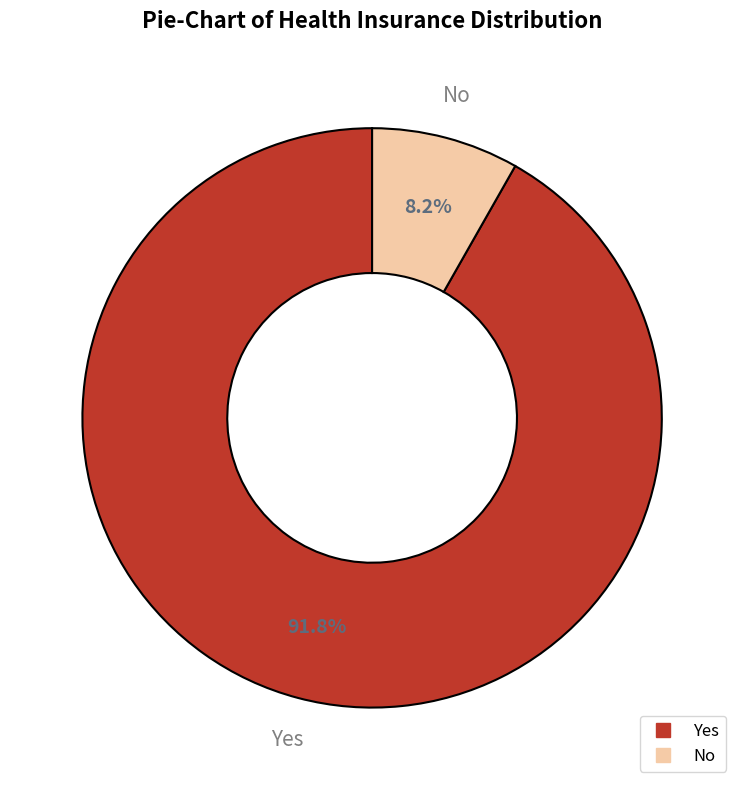

Which slice represents more than half of the pie?

Yes